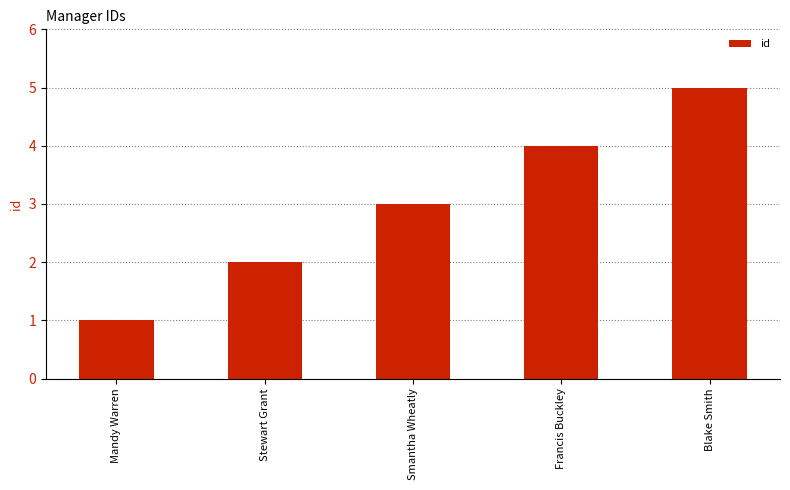

What is the sum of the values at Stewart Grant and Blake Smith?

7